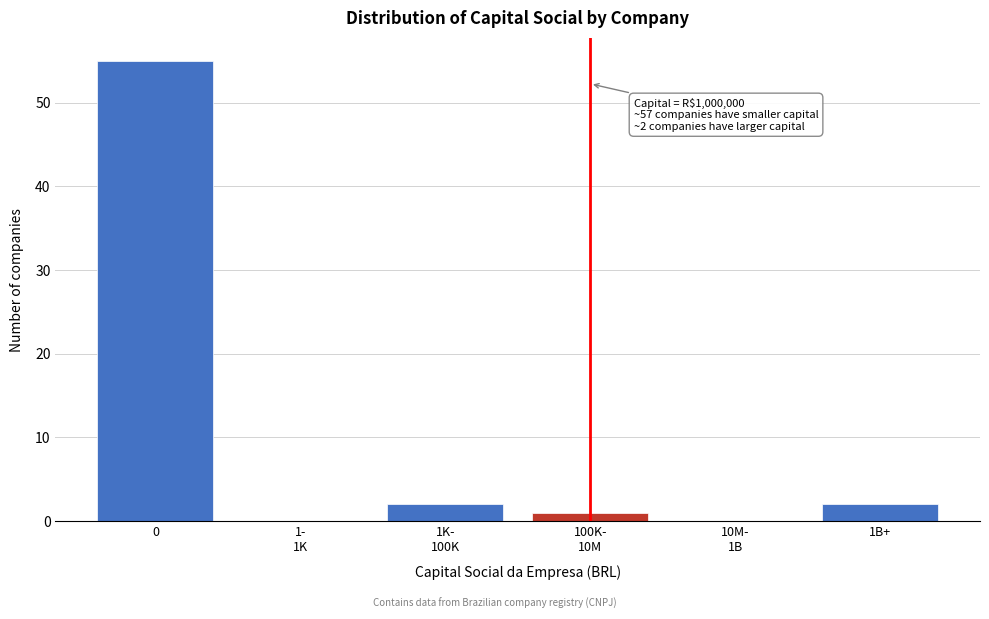

What is the sum of all values?

60